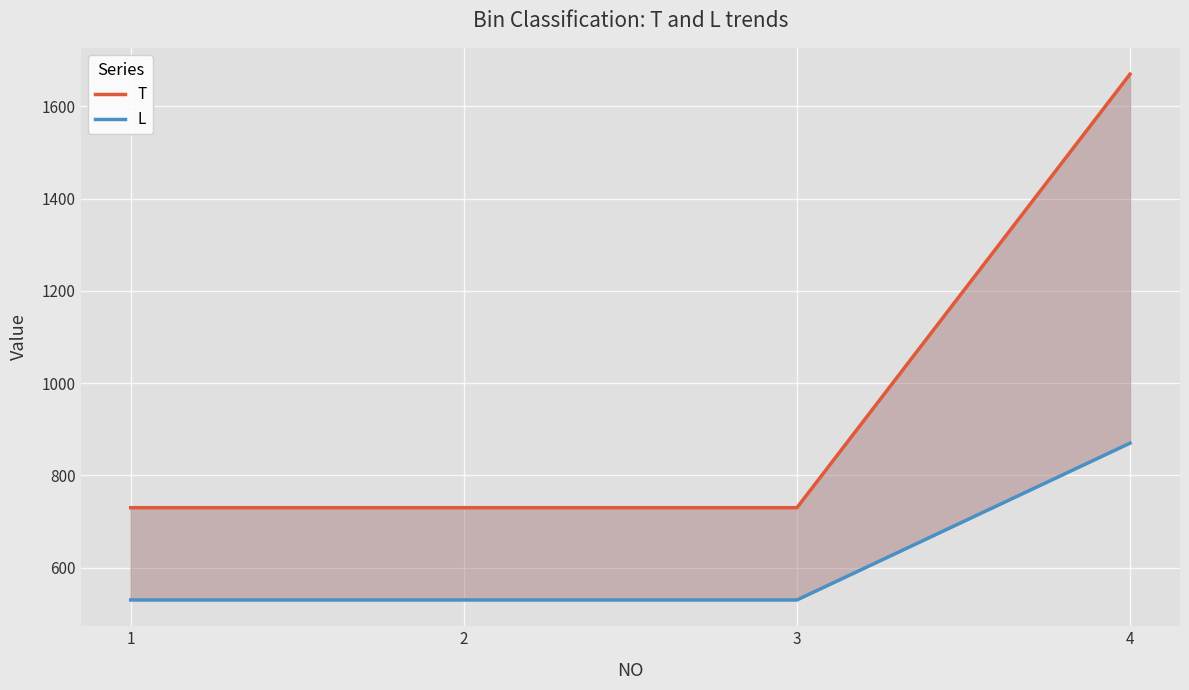

Count the number of categories in the chart.

4